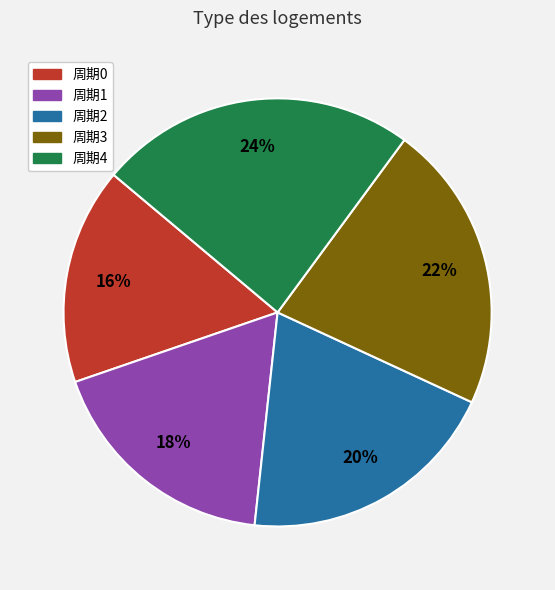

Is there any slice that represents more than half of the pie?

No